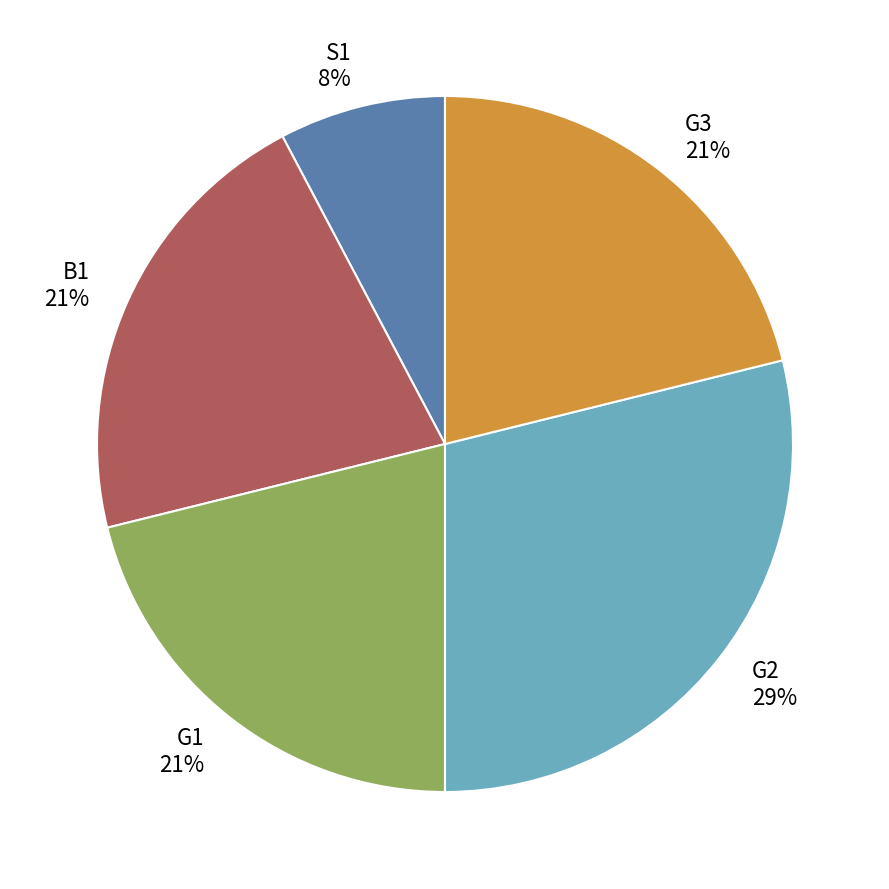

Does G2 represent more than half of the total?

No